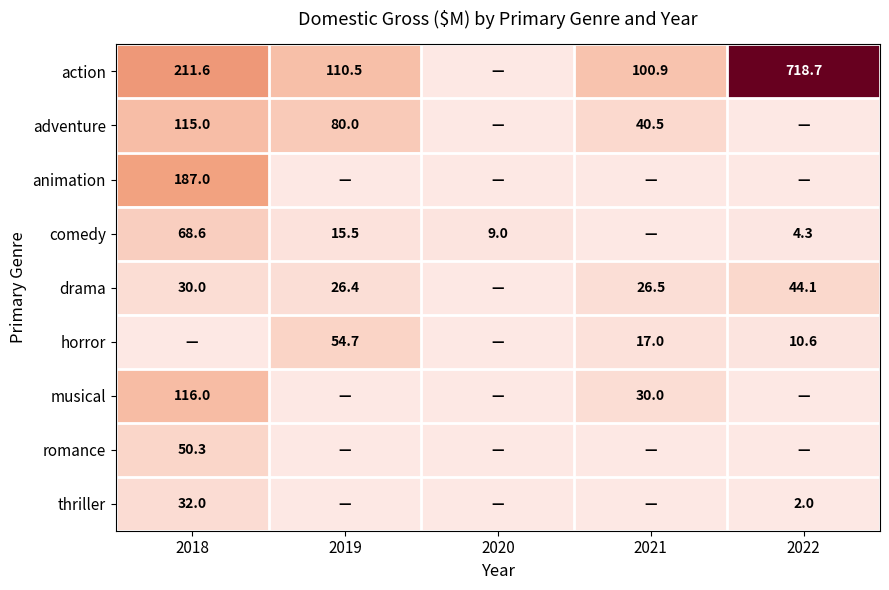

Is it true that thriller equals 2.0 at 2022?

True